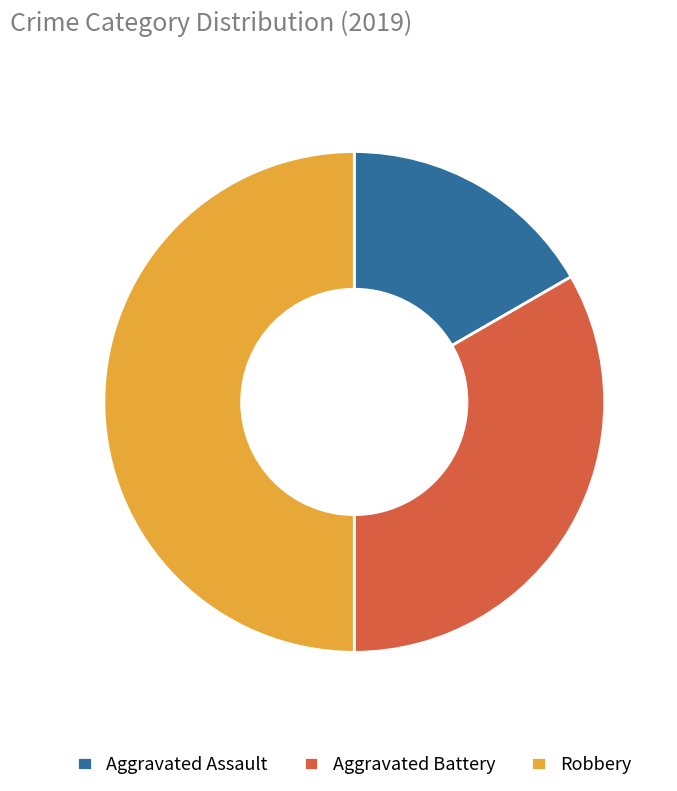

What is the ratio of the value at Aggravated Assault to the value at Robbery?

0.3